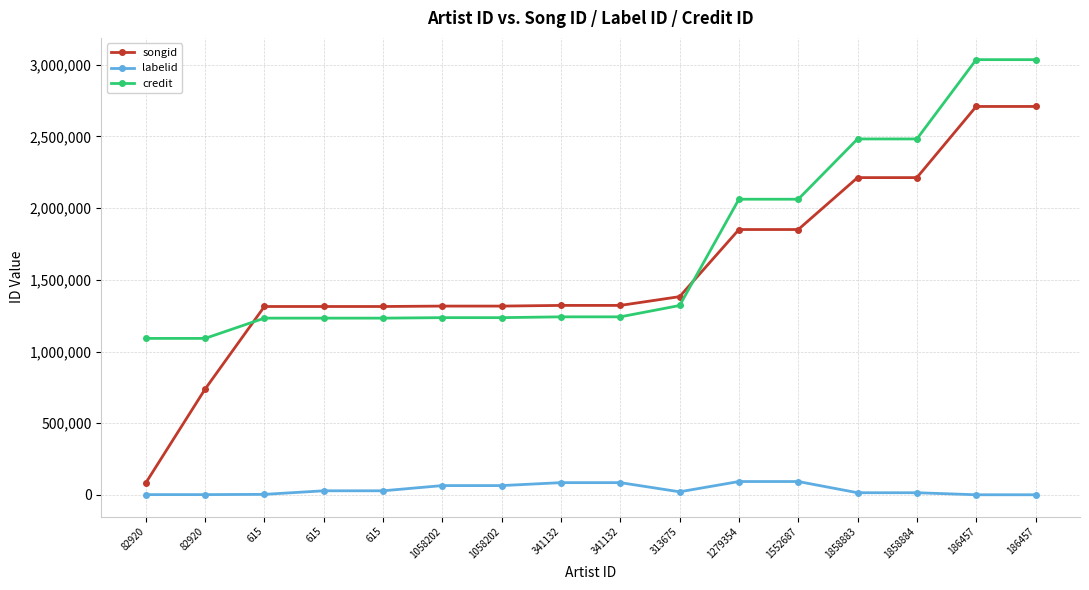

What is the value of the credit point at the 7th from the left?

1236481